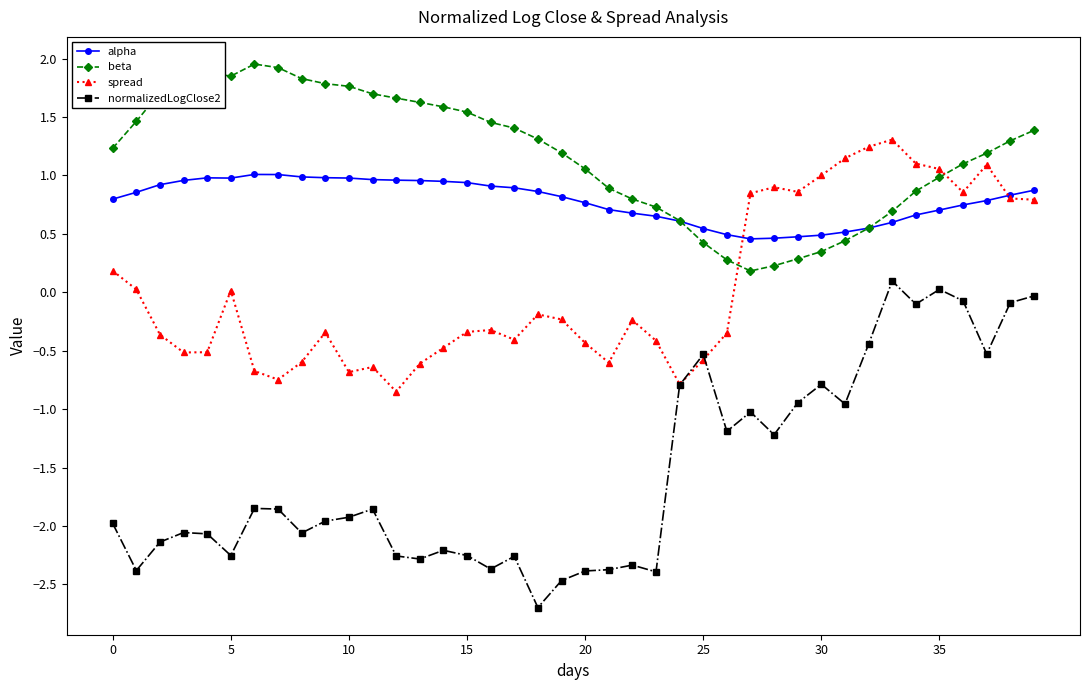

After their last crossing, which series has the higher values: spread or beta?

beta